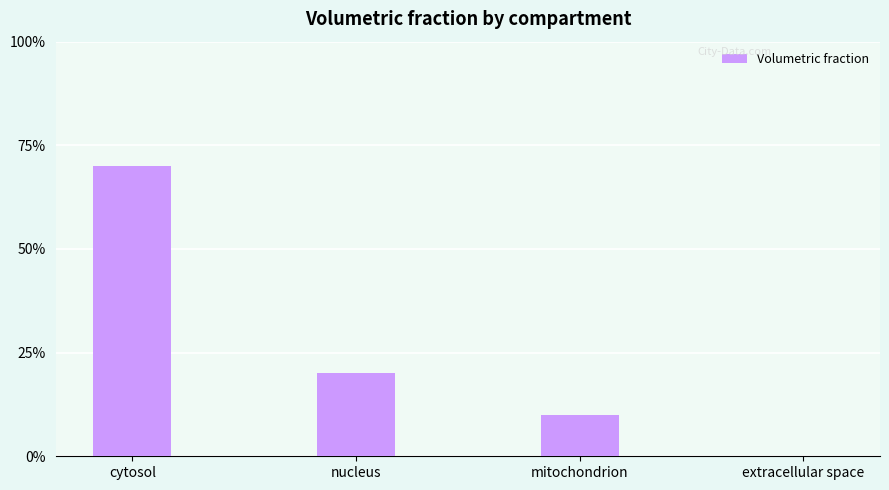

Rank the categories by value from lowest to highest.

extracellular space, mitochondrion, nucleus, cytosol